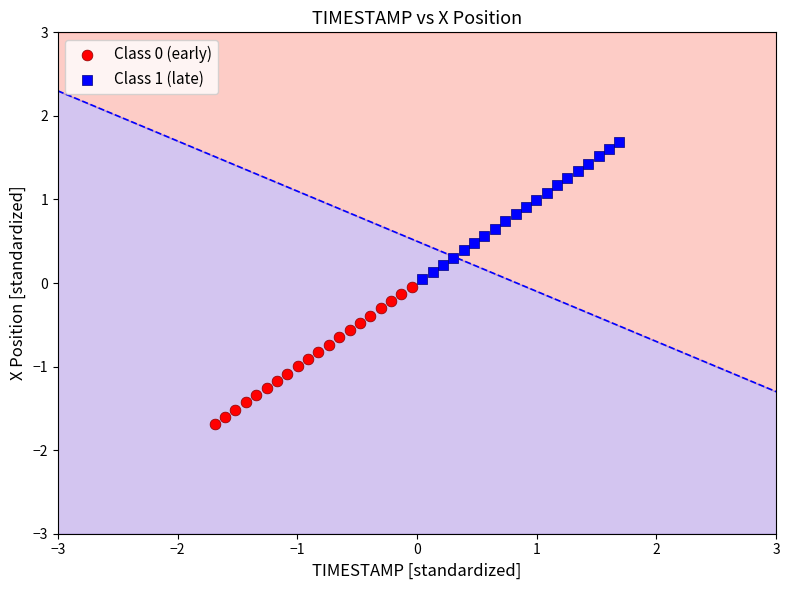

Which series reaches the maximum Y coordinate?

Class 1 (late)